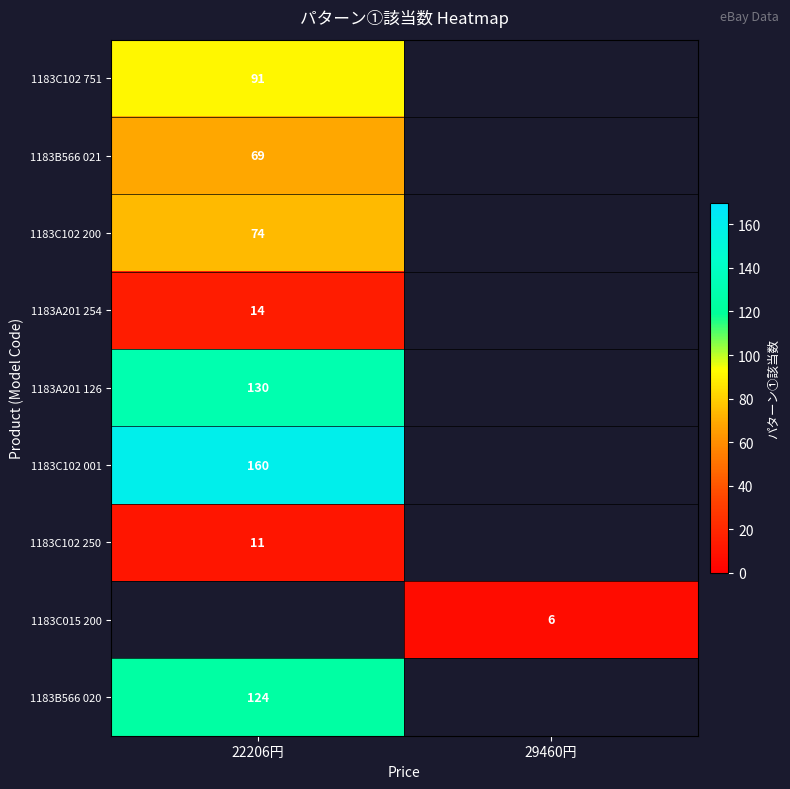

The value of 1183A201 126 at 22206円 is 130. True or false?

True